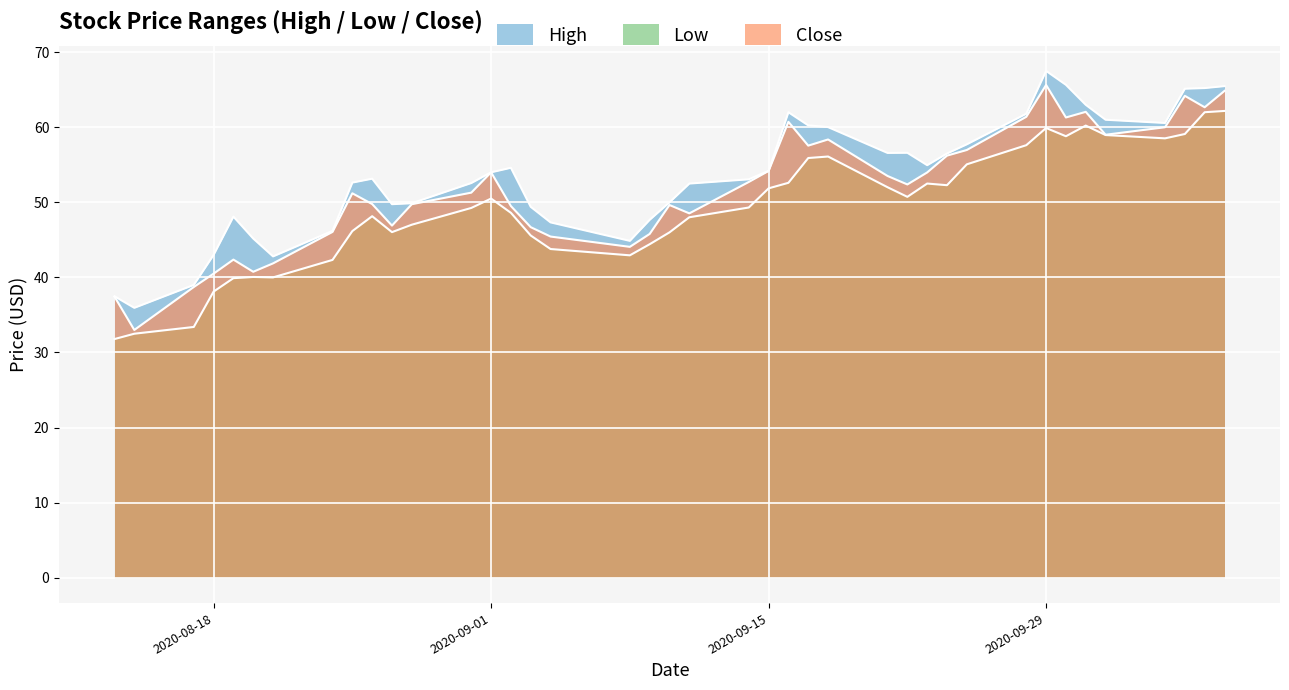

Is it true that Low equals 47.0 at 2020-08-28?

True